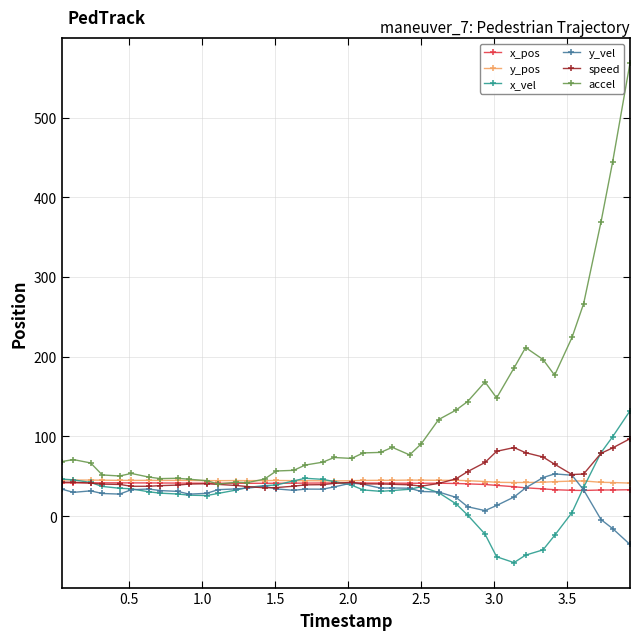

Which series has the largest total across all categories?

accel